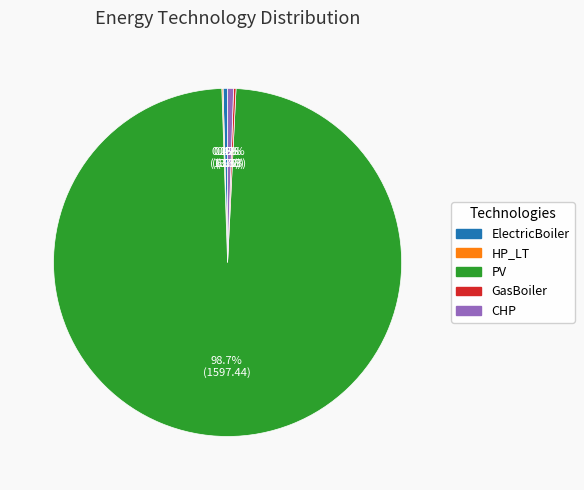

Is there any slice that represents more than half of the pie?

Yes